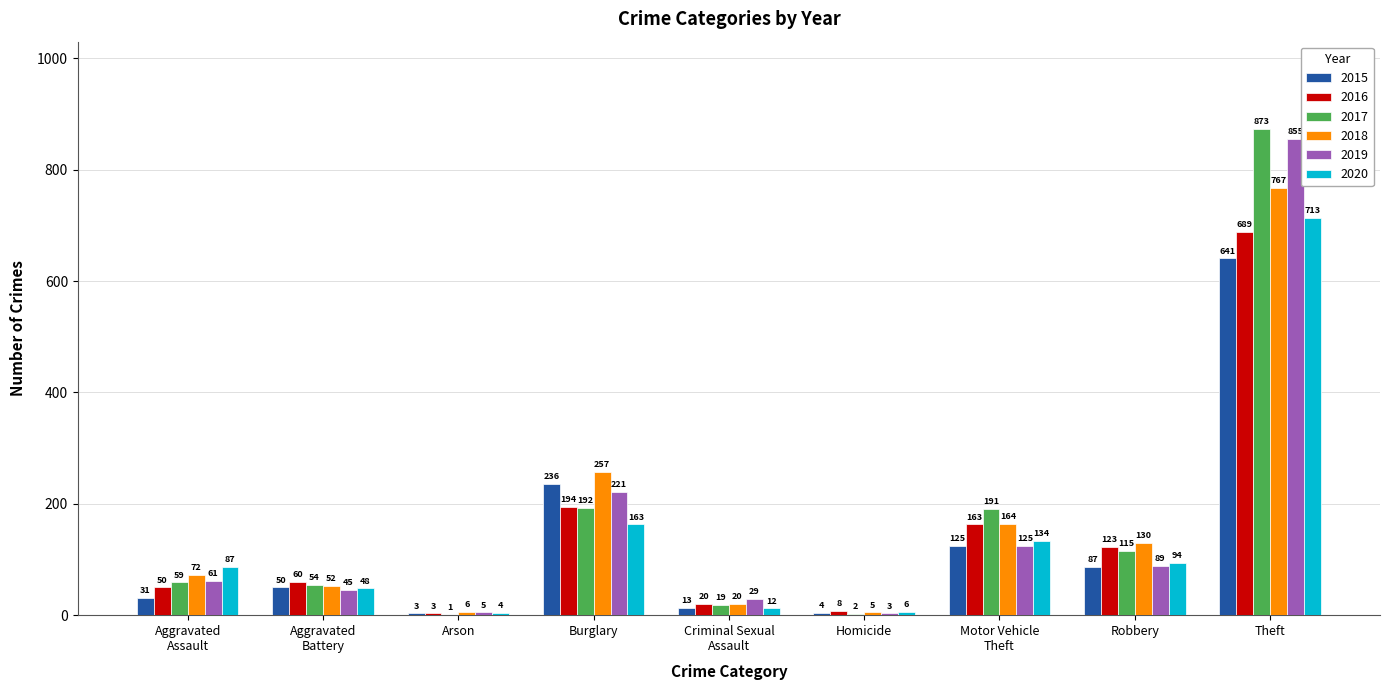

What is the greatest value displayed?

873